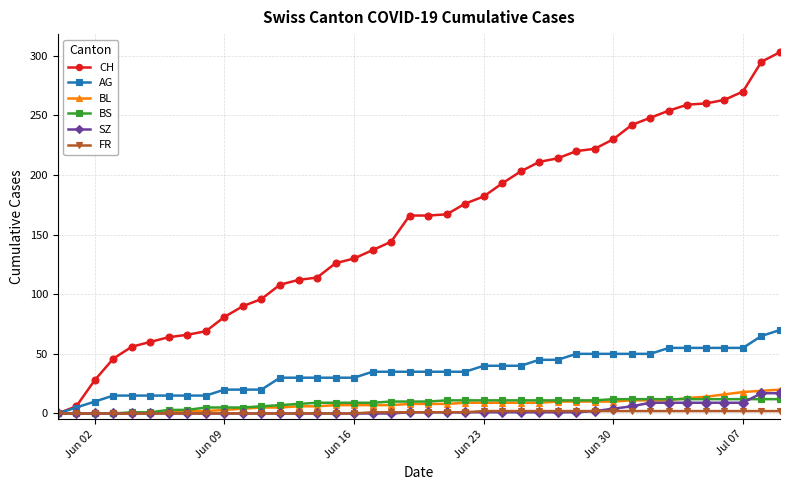

Which series has the largest range (max minus min)?

CH